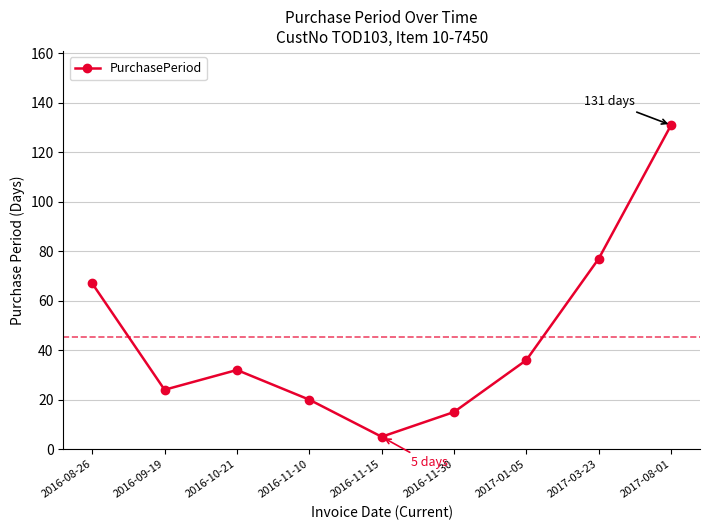

What is the difference between the values at 2016-11-10 and 2016-11-30?

5